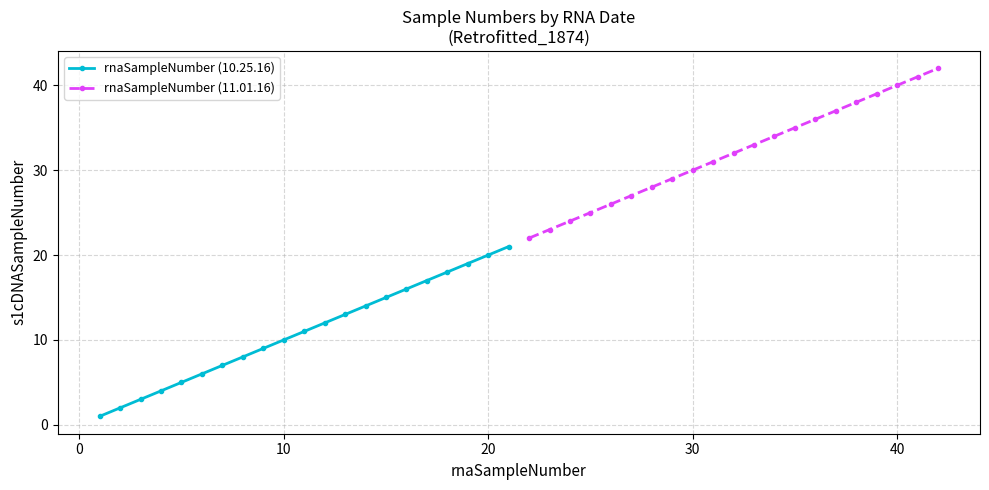

True or false: rnaSampleNumber (10.25.16) has more than 0 interior local peaks.

False